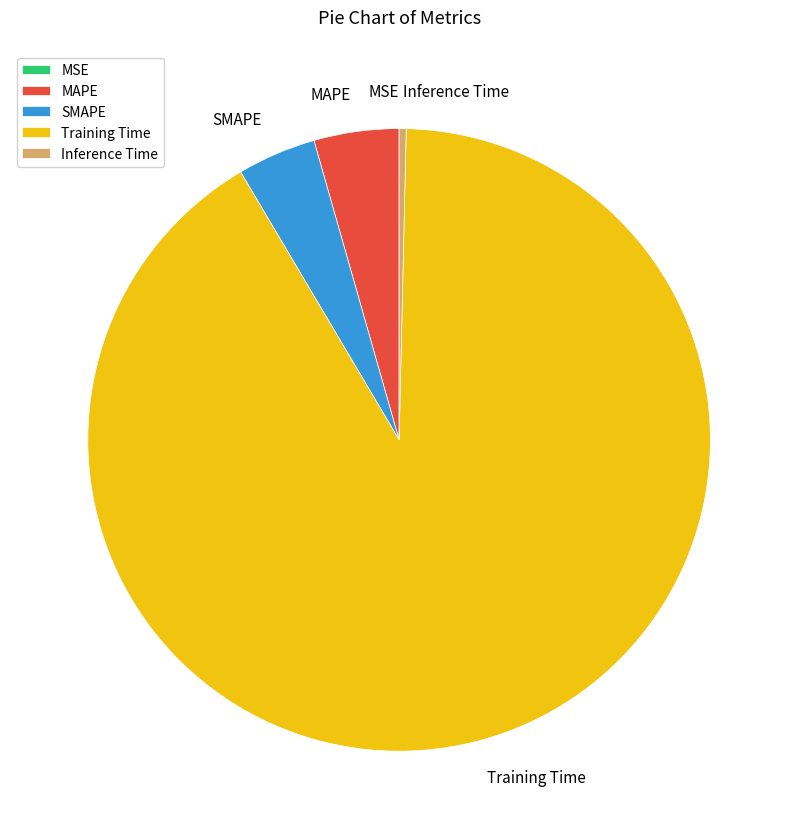

Which slice represents more than half of the pie?

Training Time